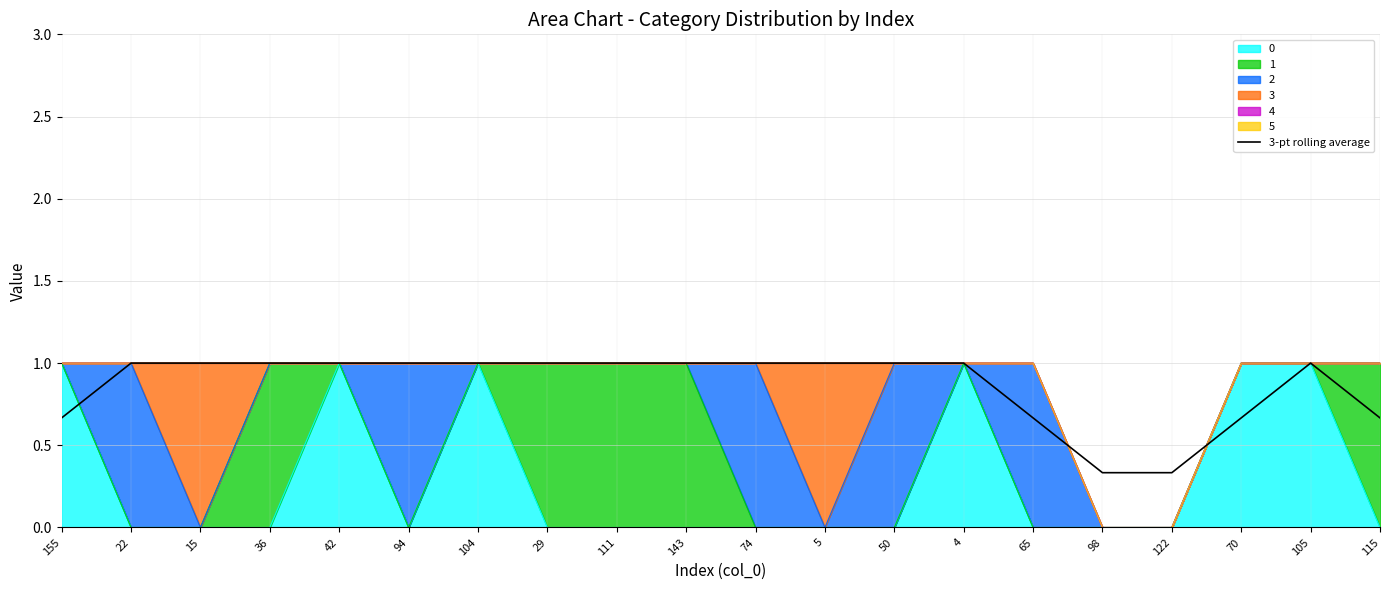

Which category has the lowest value across all series?

98